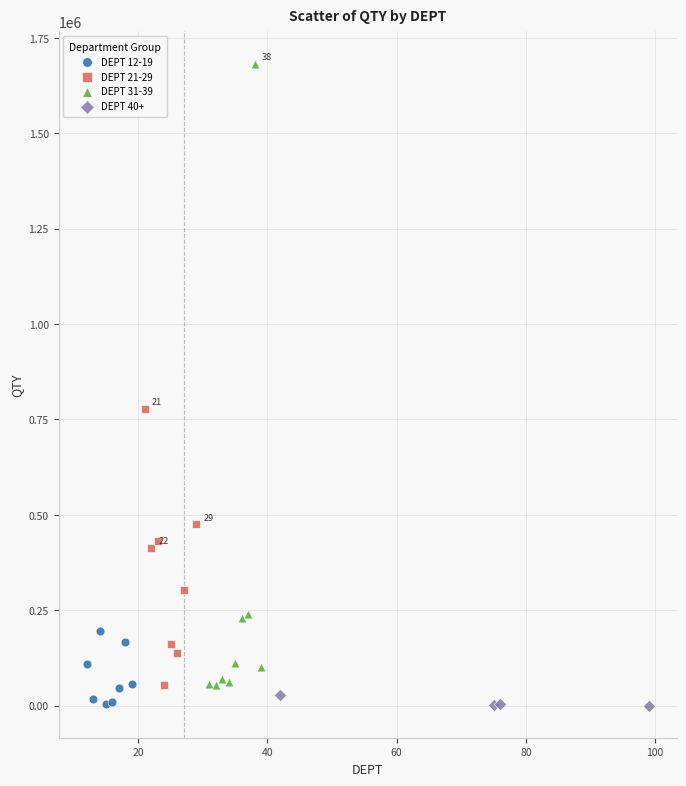

Which series reaches the maximum Y coordinate?

DEPT 31-39